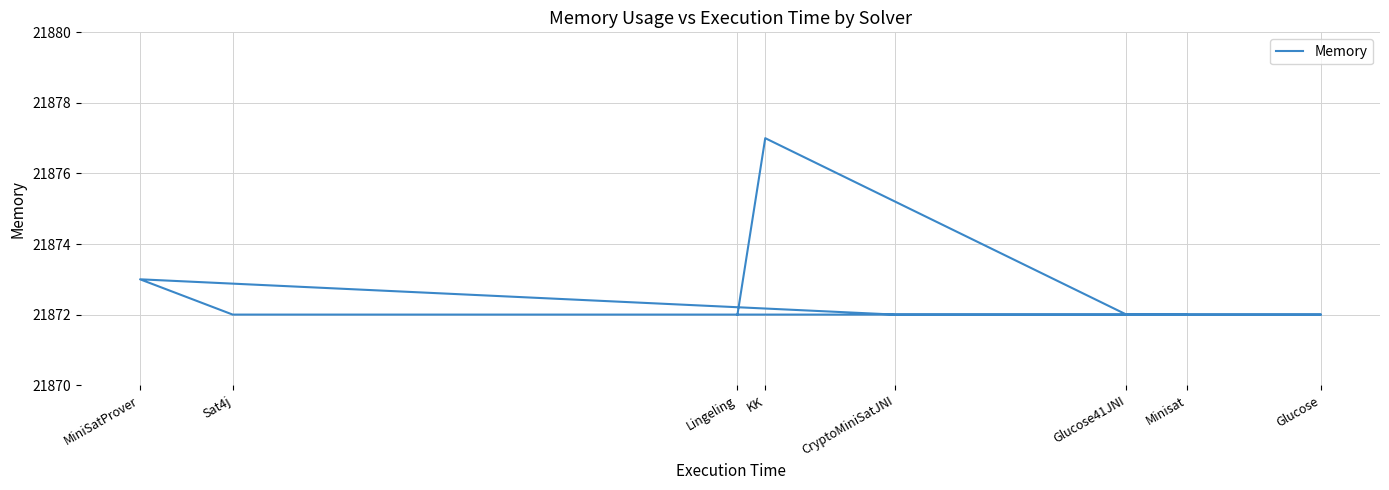

Rank the categories by value from highest to lowest.

KK, MiniSatProver, Minisat, Sat4j, CryptoMiniSatJNI, Glucose, Glucose41JNI, Lingeling